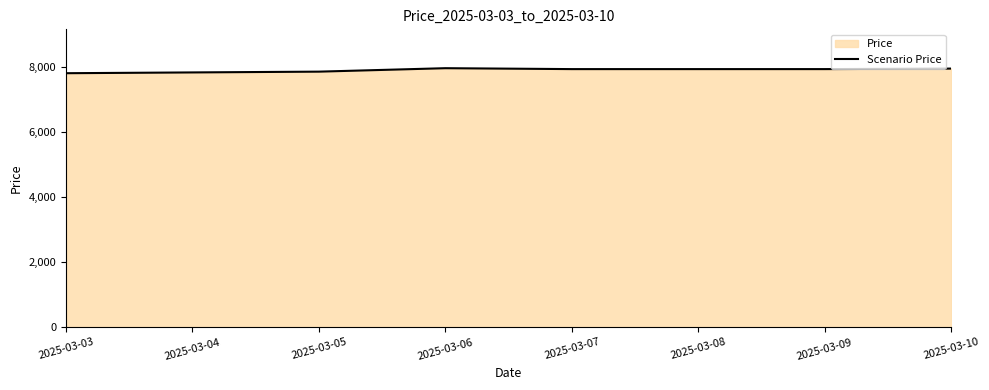

What is the maximum value shown in the chart?

7957